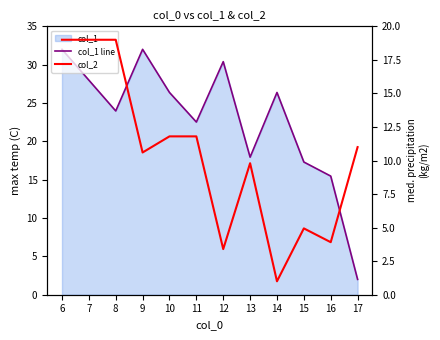

At which category does col_1 line reach its first local peak?

9